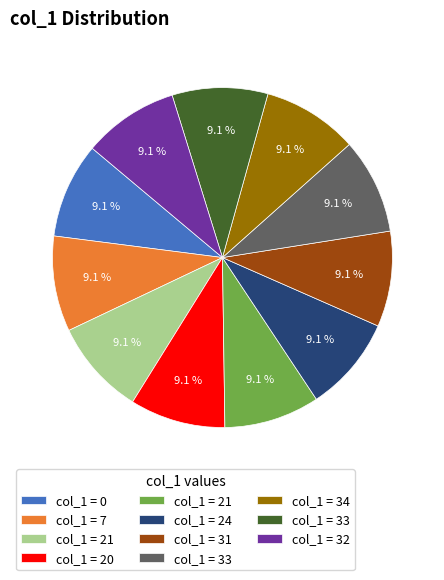

Does any single category account for the majority?

No